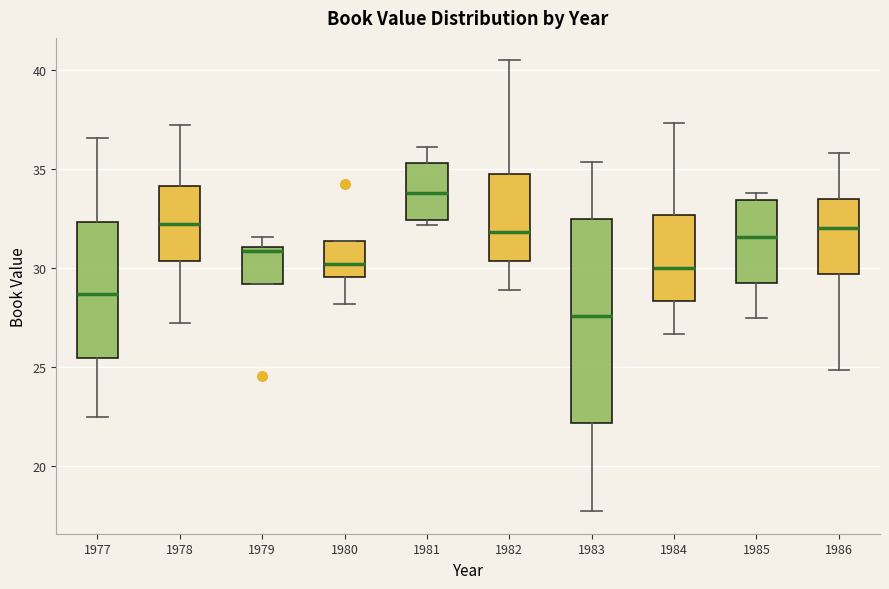

Reading left to right, transcribe this box plot: for each box, give where its median line is, the range the box spans, and where its two whiskers end, as read against the y-axis. The values are not printed on the chart, so give them approximately, as read against the axis.

1977: median 28.5, box 25.5 to 32.5, whiskers 22.5 to 36.5
1978: median 32.5, box 30.5 to 34.0, whiskers 27.0 to 37.0
1979: median 31.0 (just below the box's upper edge), box 29.0 to 31.0, whiskers 29.0 to 31.5
1980: median 30.0, box 29.5 to 31.5, whiskers 28.0 to 31.5
1981: median 34.0, box 32.5 to 35.5, whiskers 32.0 to 36.0
1982: median 32.0, box 30.5 to 34.5, whiskers 29.0 to 40.5
1983: median 27.5, box 22.0 to 32.5, whiskers 17.5 to 35.5
1984: median 30.0, box 28.5 to 32.5, whiskers 26.5 to 37.5
1985: median 31.5, box 29.5 to 33.5, whiskers 27.5 to 34.0
1986: median 32.0, box 29.5 to 33.5, whiskers 25.0 to 36.0